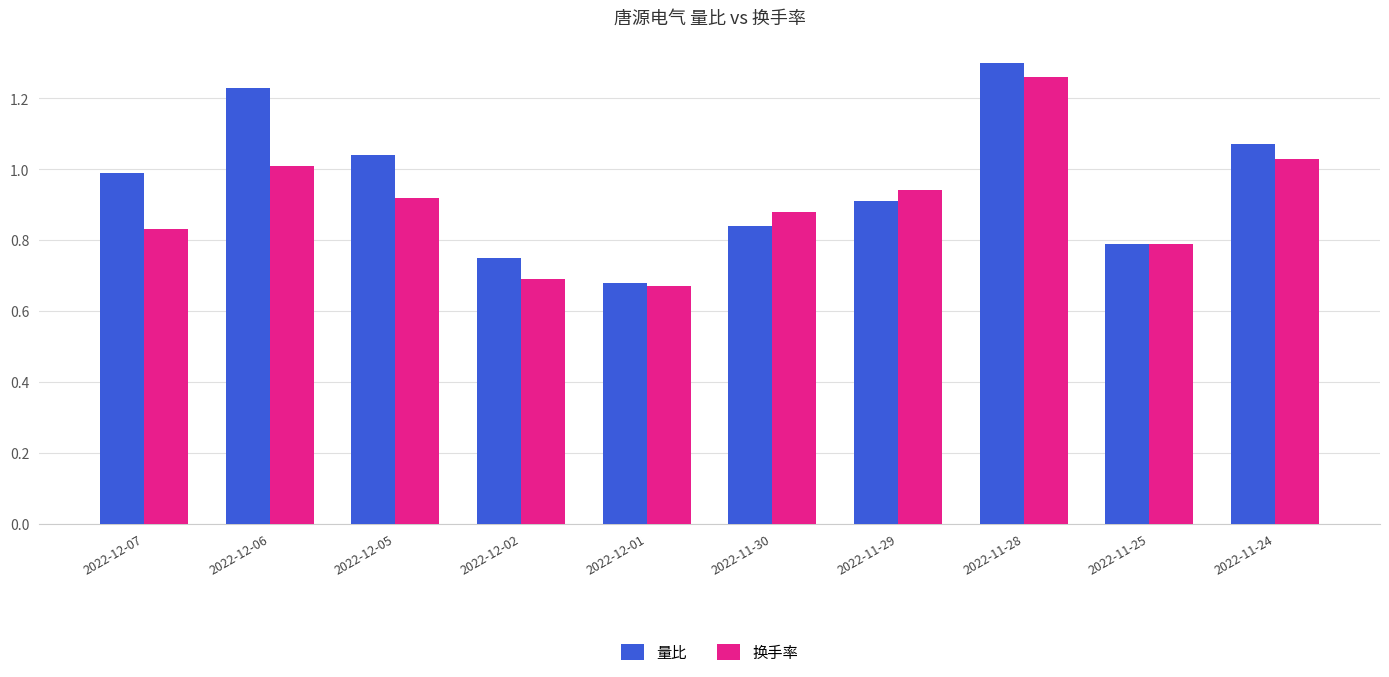

Which category has the lowest value in the 量比 series?

2022-12-01